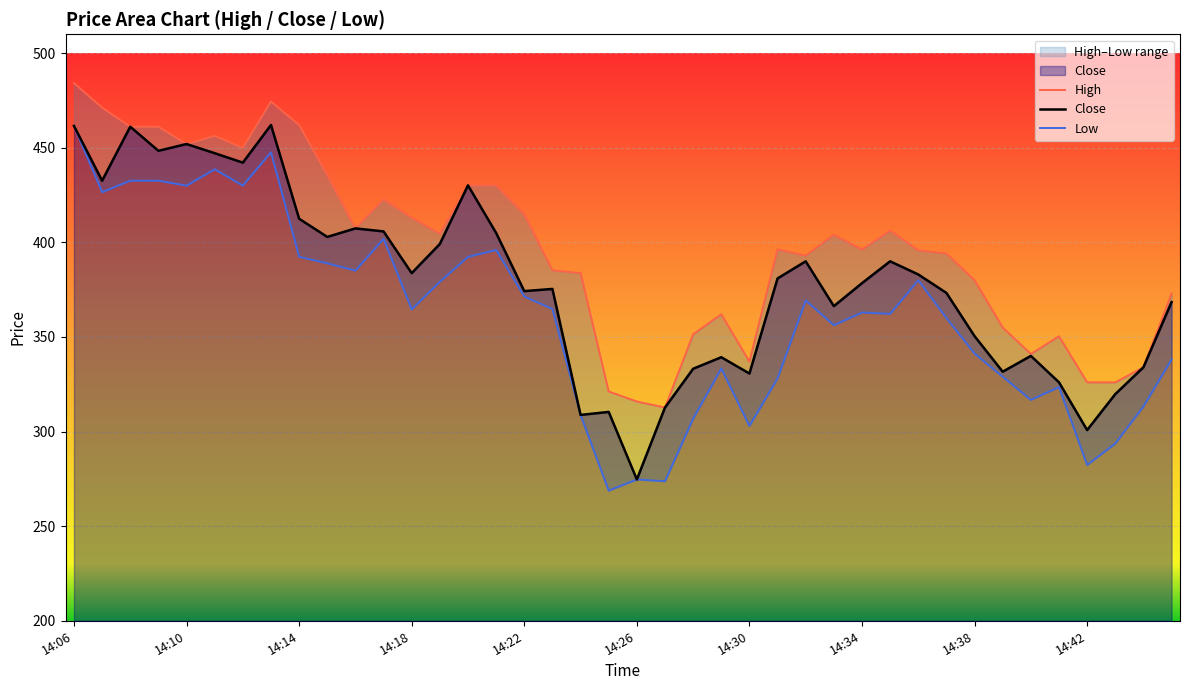

List the series in order of their peak value, lowest first.

Low, Close, High